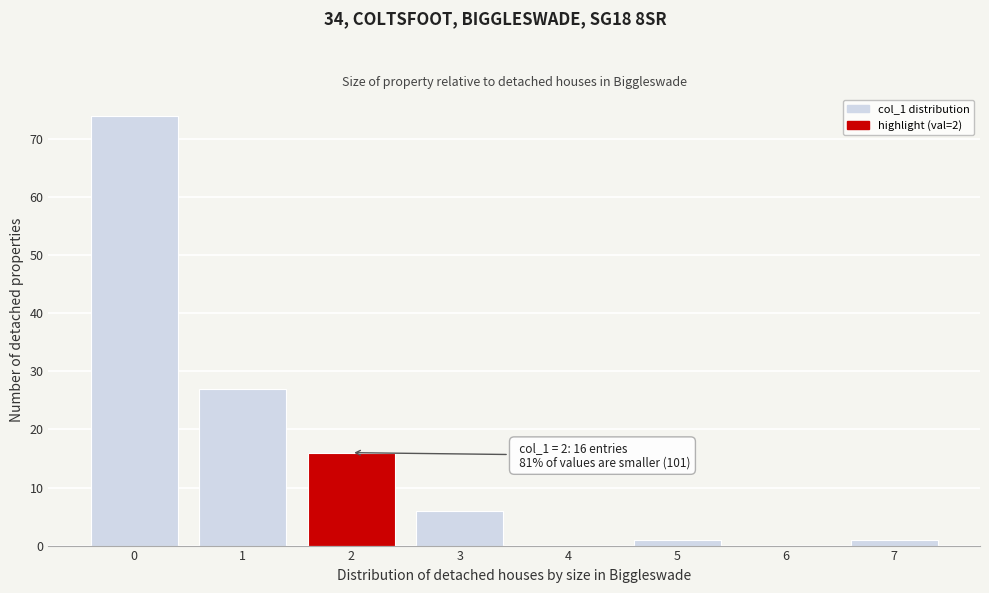

The chart shows a value of 1 at 5. True or false?

True